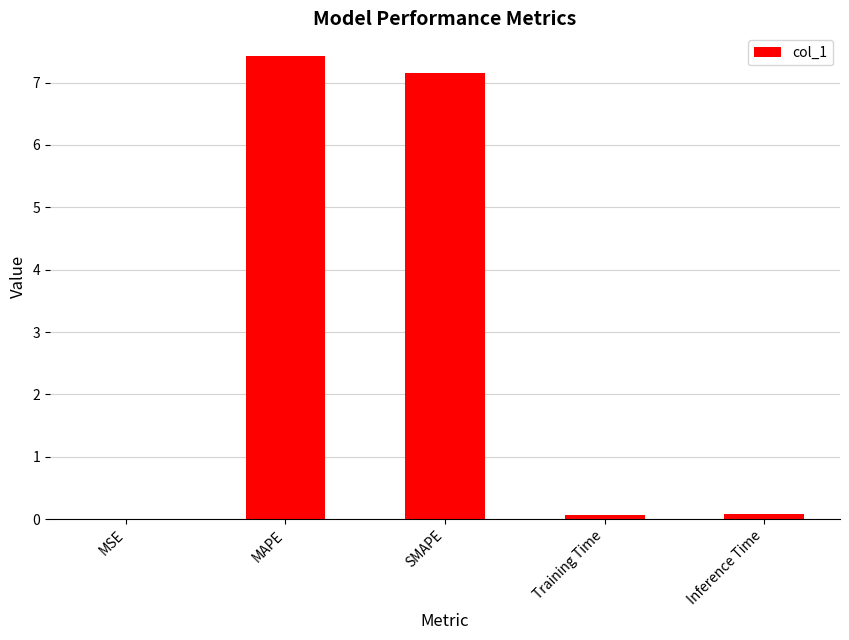

At which category does the chart reach its peak across all series?

MAPE